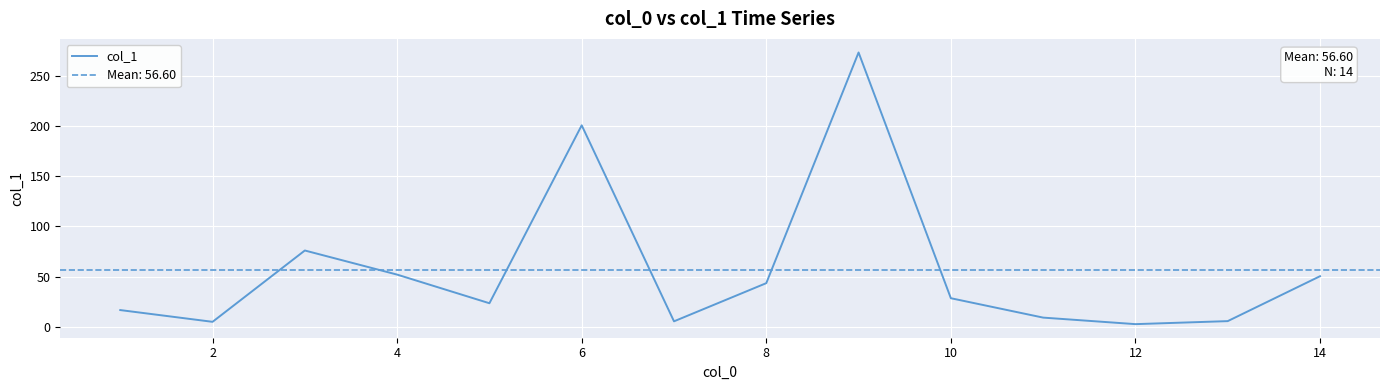

What is the maximum value shown in the chart?

273.1